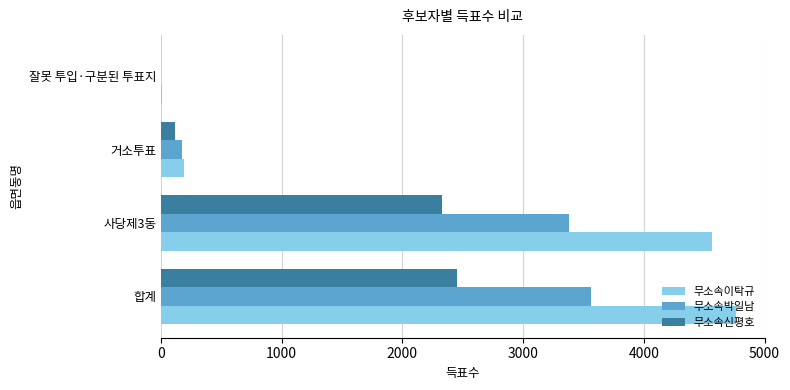

At which category is the sum across all series the highest?

합계